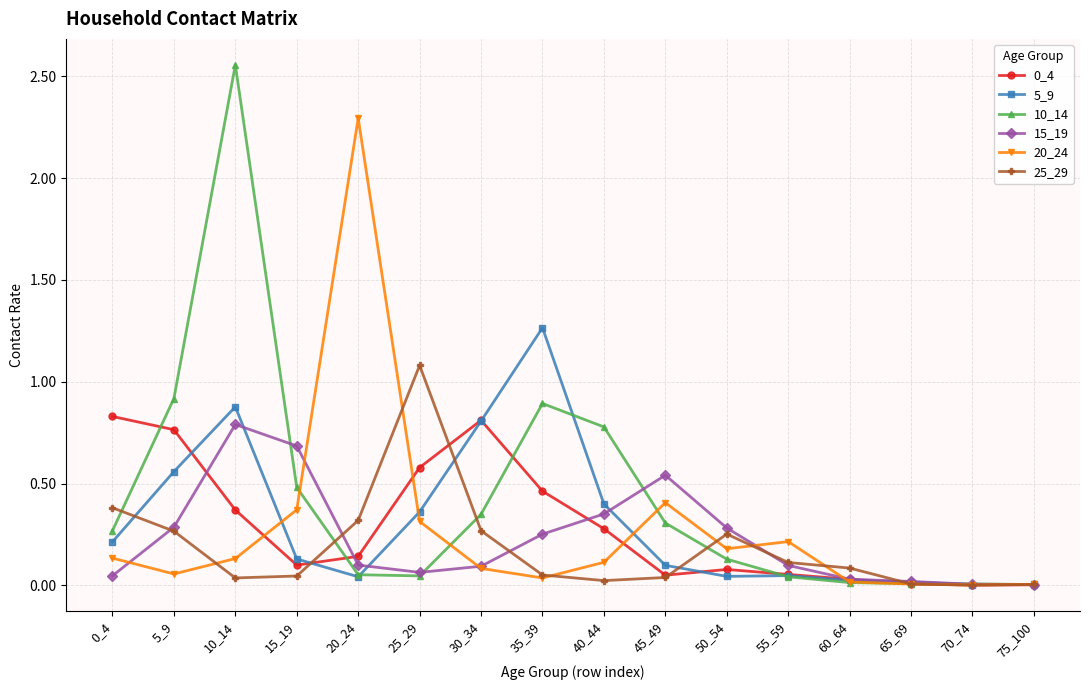

At which category is the sum across all series the highest?

10_14